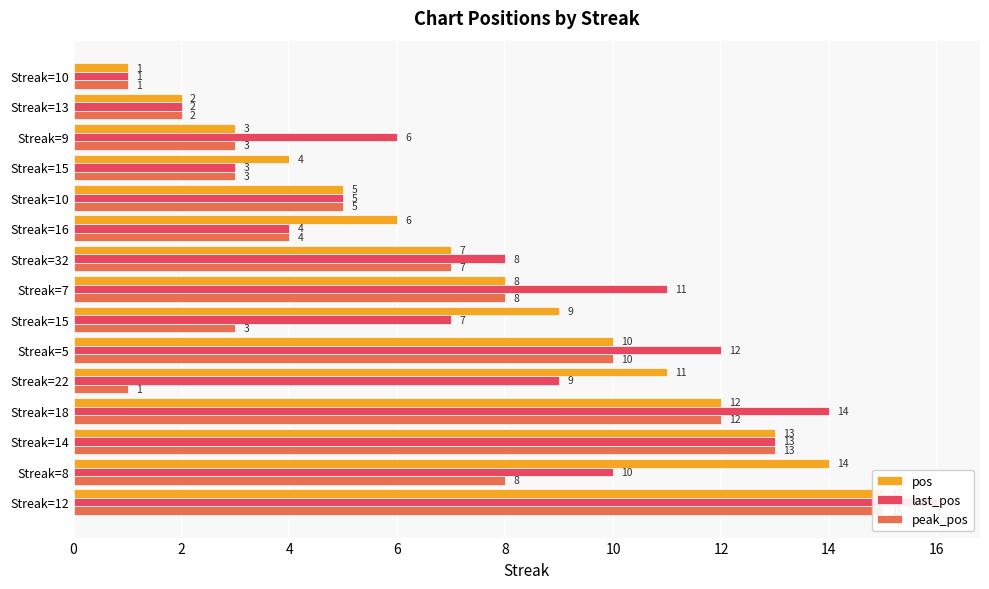

What is the difference between the maximum and second lowest values in the peak_pos series?

14